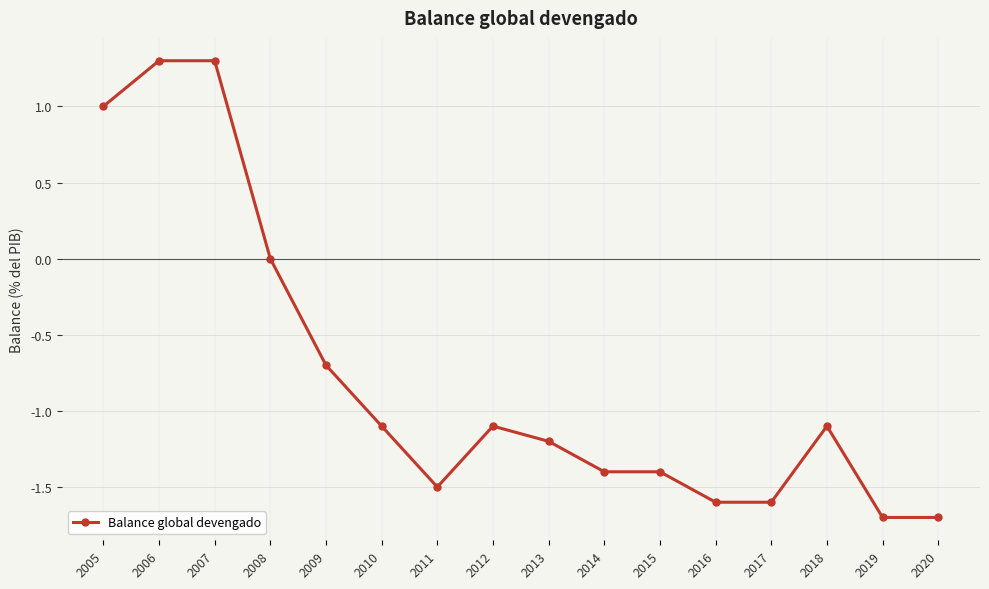

At which category does the data reach its first local valley?

2011